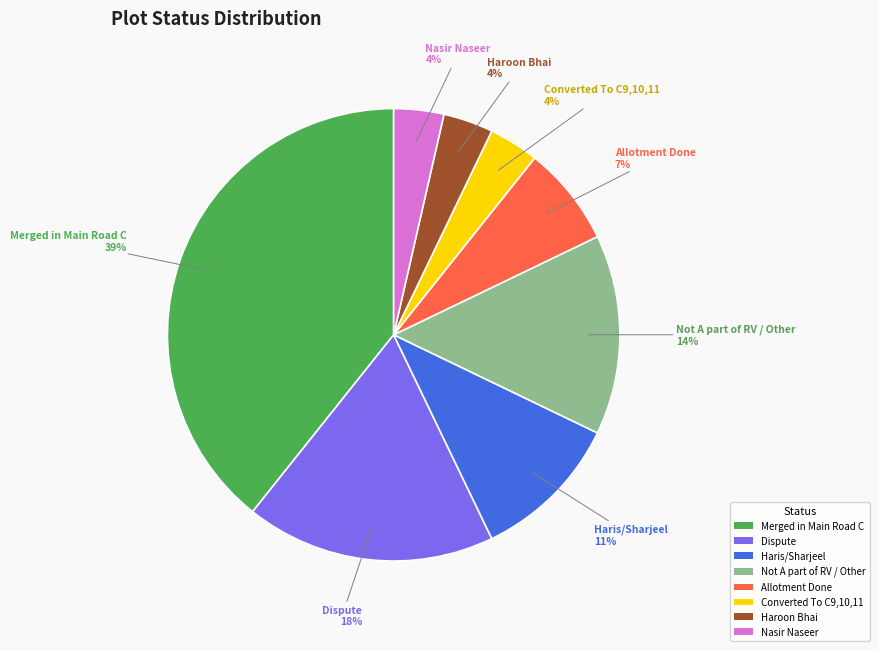

To the nearest percent, what is the average slice percentage?

12%